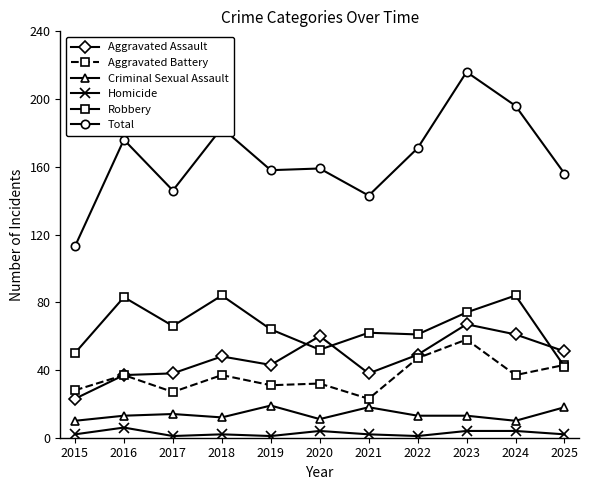

Reading left to right, list all the values displayed in this chart.

Aggravated Assault: 2015=23	2016=37	2017=38	2018=48	2019=43	2020=60	2021=38	2022=49	2023=67	2024=61	2025=51
Aggravated Battery: 2015=28	2016=37	2017=27	2018=37	2019=31	2020=32	2021=23	2022=47	2023=58	2024=37	2025=43
Criminal Sexual Assault: 2015=10	2016=13	2017=14	2018=12	2019=19	2020=11	2021=18	2022=13	2023=13	2024=10	2025=18
Homicide: 2015=2	2016=6	2017=1	2018=2	2019=1	2020=4	2021=2	2022=1	2023=4	2024=4	2025=2
Robbery: 2015=50	2016=83	2017=66	2018=84	2019=64	2020=52	2021=62	2022=61	2023=74	2024=84	2025=42
Total: 2015=113	2016=176	2017=146	2018=183	2019=158	2020=159	2021=143	2022=171	2023=216	2024=196	2025=156